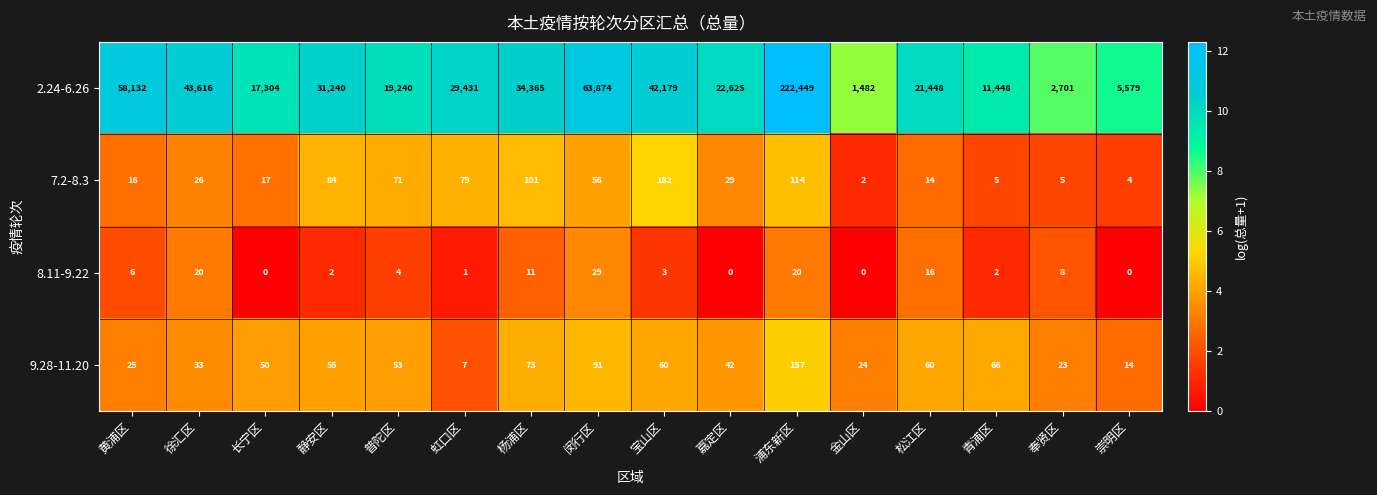

Count the number of data series in this chart.

4